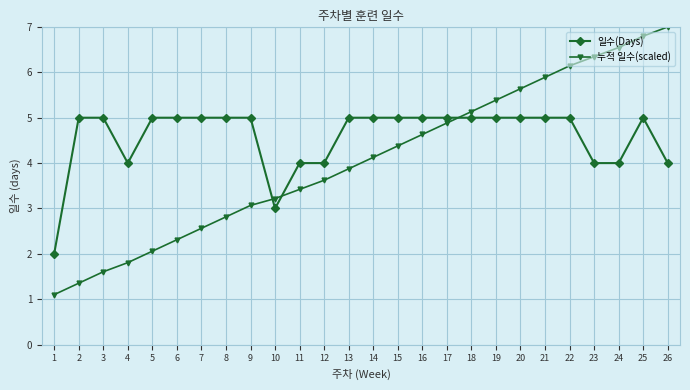

Reading right to left, transcribe all the data shown in this chart.

일수(Days): 26=4.0	25=5.0	24=4.0	23=4.0	22=5.0	21=5.0	20=5.0	19=5.0	18=5.0	17=5.0	16=5.0	15=5.0	14=5.0	13=5.0	12=4.0	11=4.0	10=3.0	9=5.0	8=5.0	7=5.0	6=5.0	5=5.0	4=4.0	3=5.0	2=5.0	1=2.0
누적 일수(scaled): 26=7.0	25=6.8	24=6.5	23=6.3	22=6.1	21=5.9	20=5.6	19=5.4	18=5.1	17=4.9	16=4.6	15=4.4	14=4.1	13=3.9	12=3.6	11=3.4	10=3.2	9=3.1	8=2.8	7=2.6	6=2.3	5=2.1	4=1.8	3=1.6	2=1.4	1=1.1